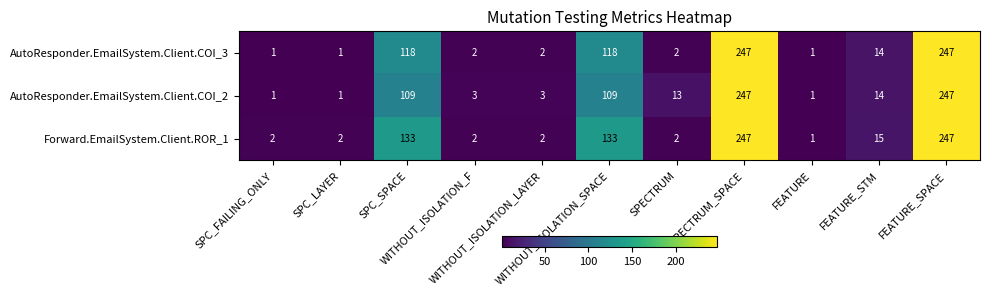

How many series are shown in this chart?

3